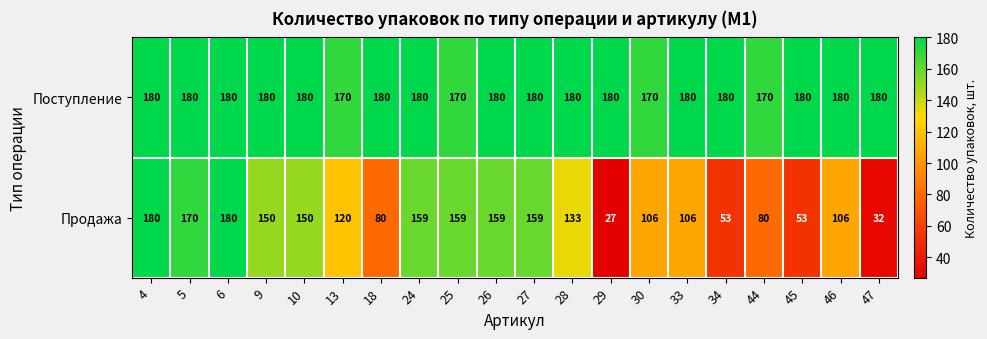

What is the sum of all Поступление values?

3560